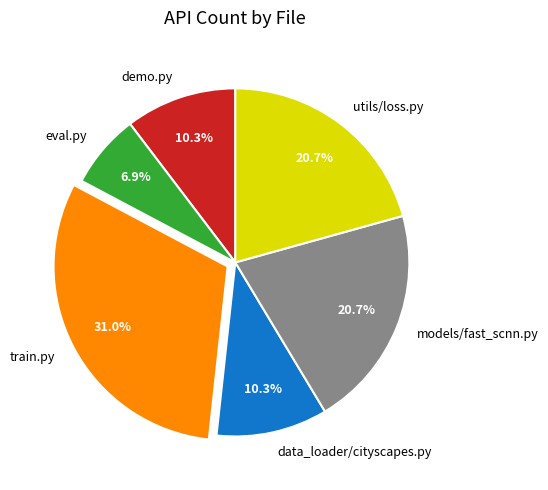

How many slices are in this pie chart?

6